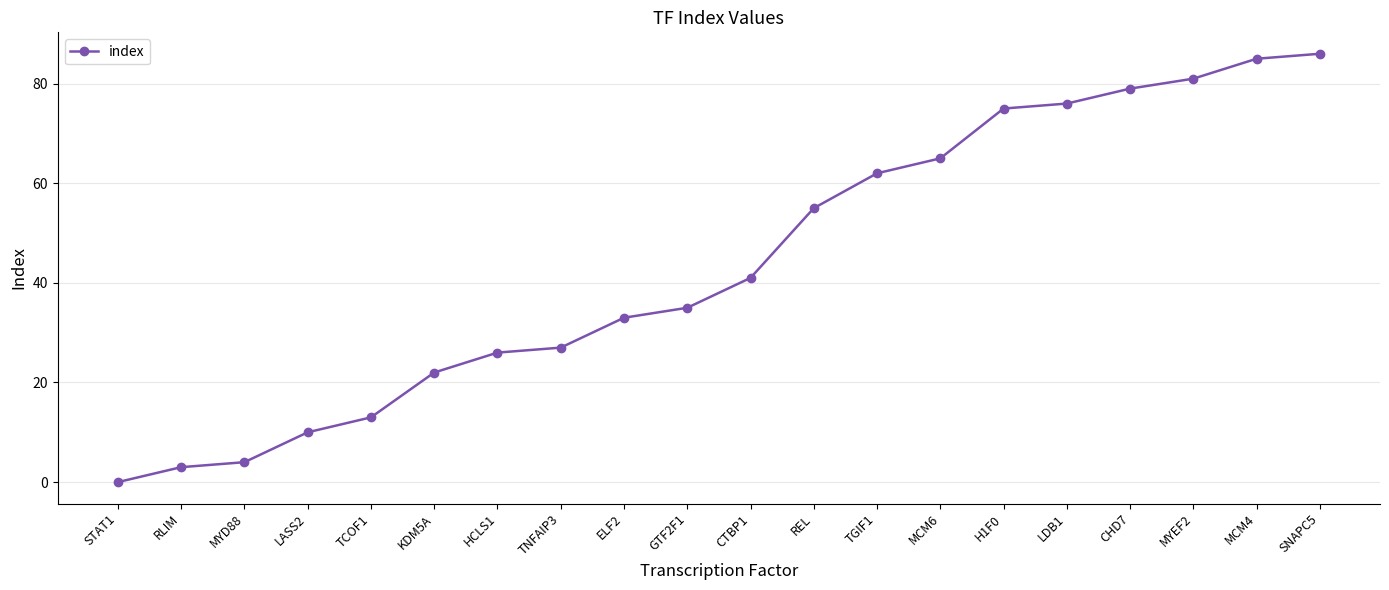

How many data points are less than 41?

10